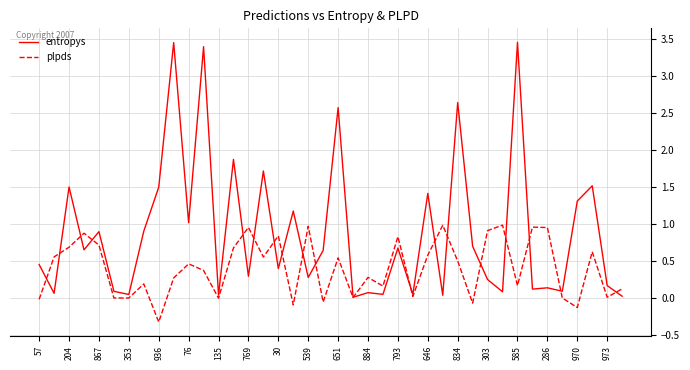

Which series has the widest spread of values?

entropys